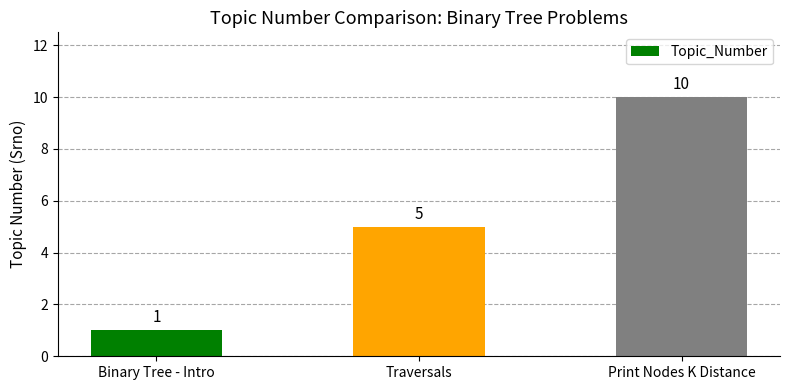

What position from the right is Traversals?

2